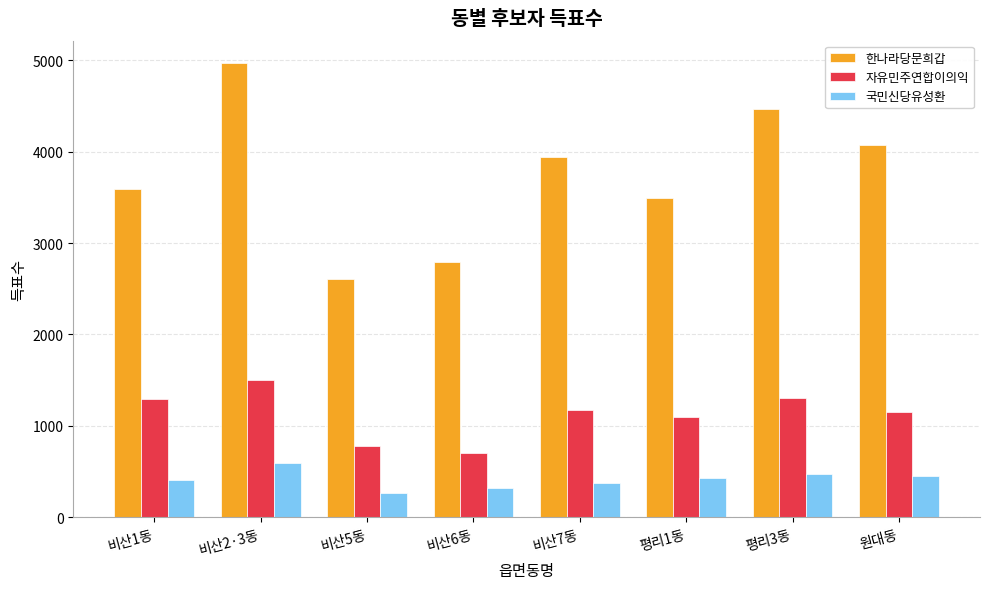

At which label does 자유민주연합이의익 reach its peak?

비산2·3동